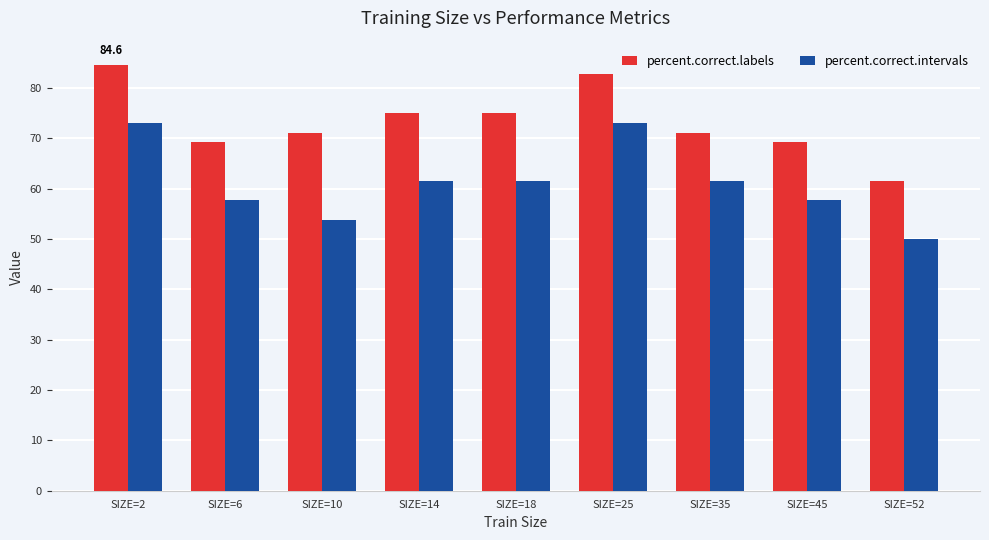

Rank the series at SIZE=35 from highest to lowest value.

percent.correct.labels, percent.correct.intervals